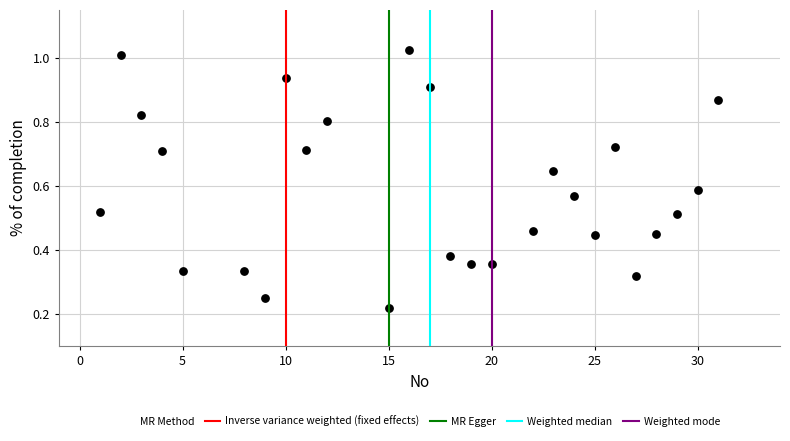

What is the range of X values (max minus min)?

30.0